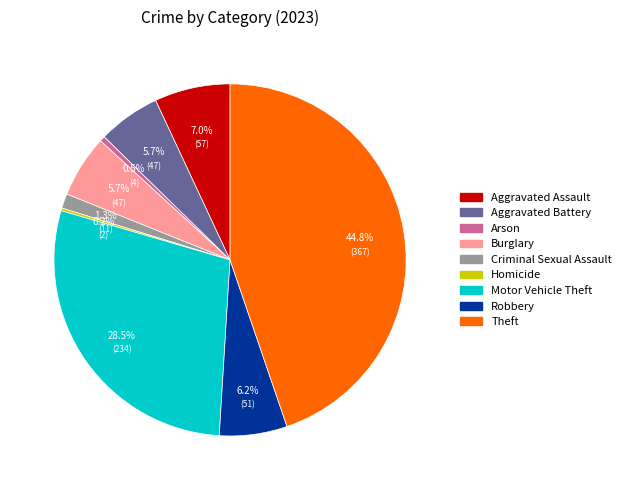

Which slice is the largest?

Theft